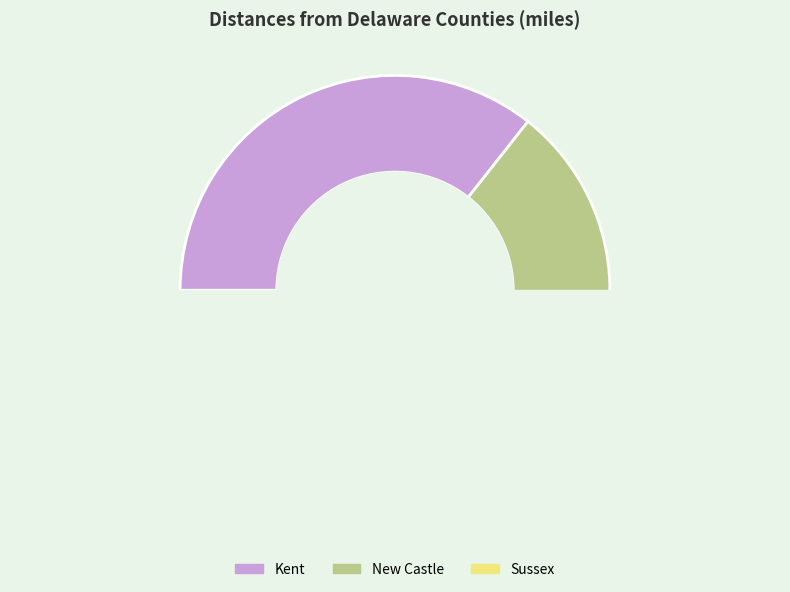

What is the largest slice in the pie chart?

Kent